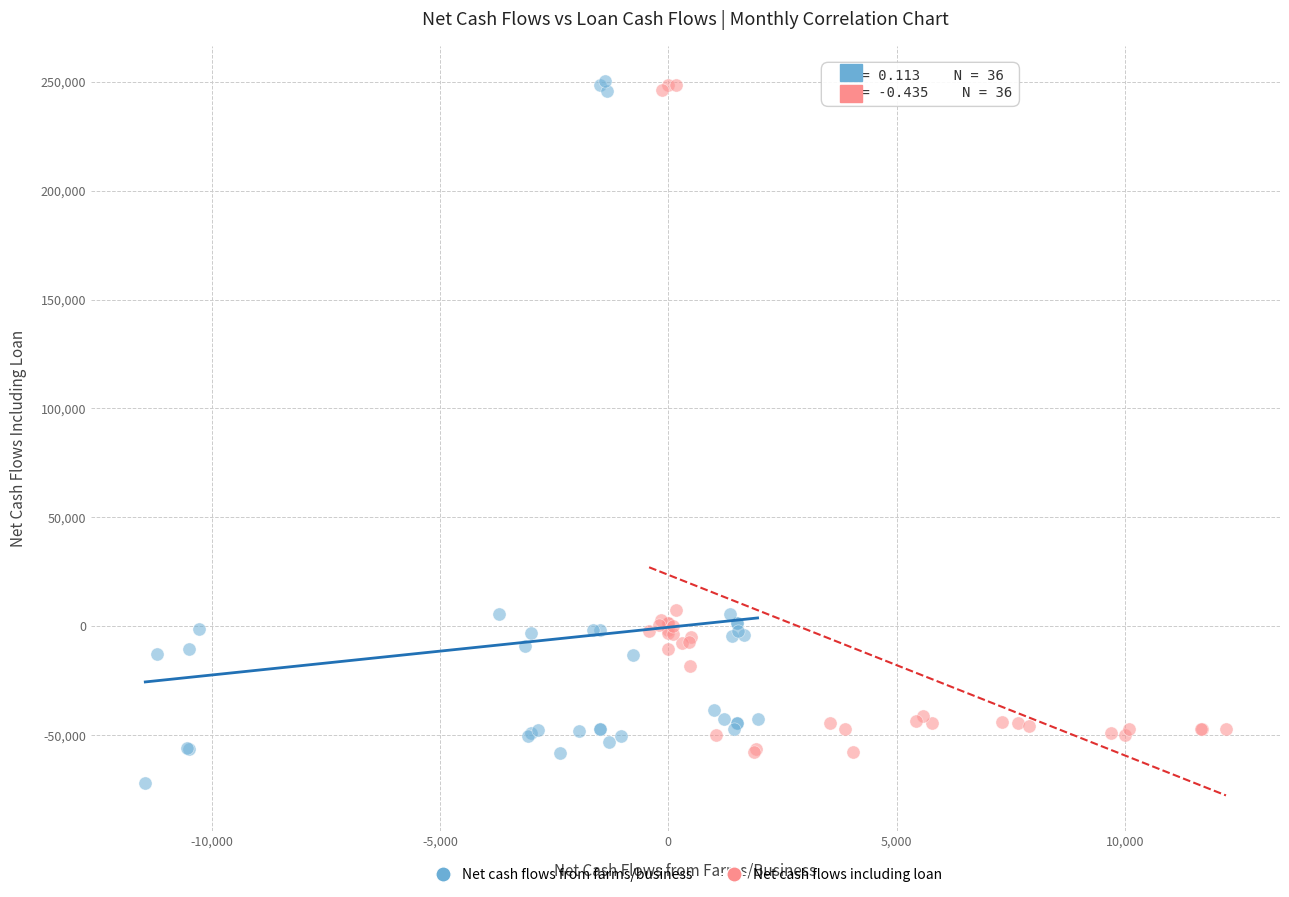

Which series has the largest Y range (max minus min)?

Net cash flows from farms/business